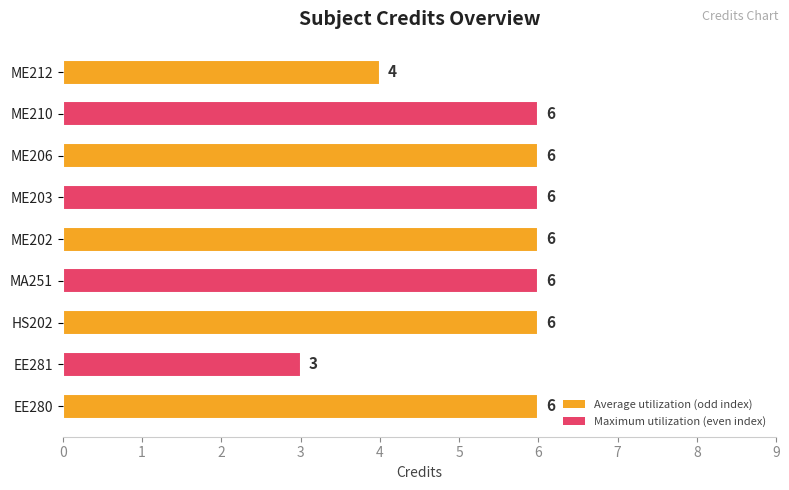

Is it true that the value at EE280 is 9?

False